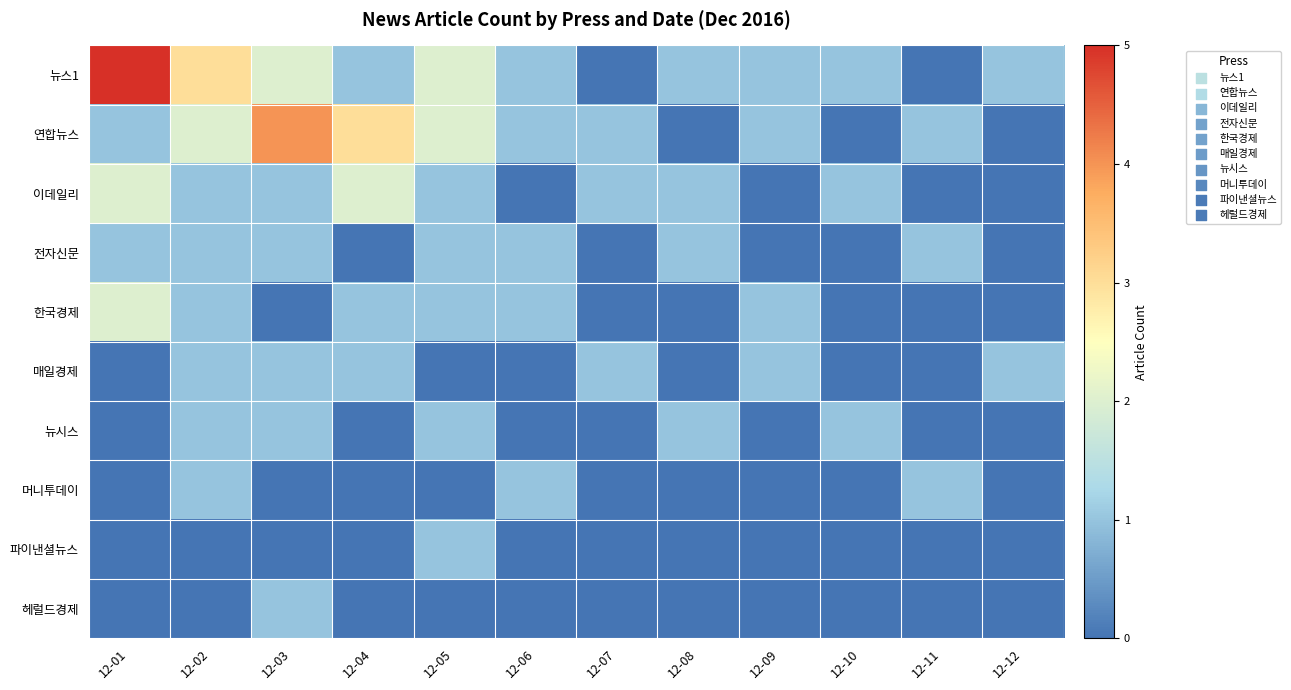

Between 12-01 and 12-08, which series saw the biggest shift?

뉴스1